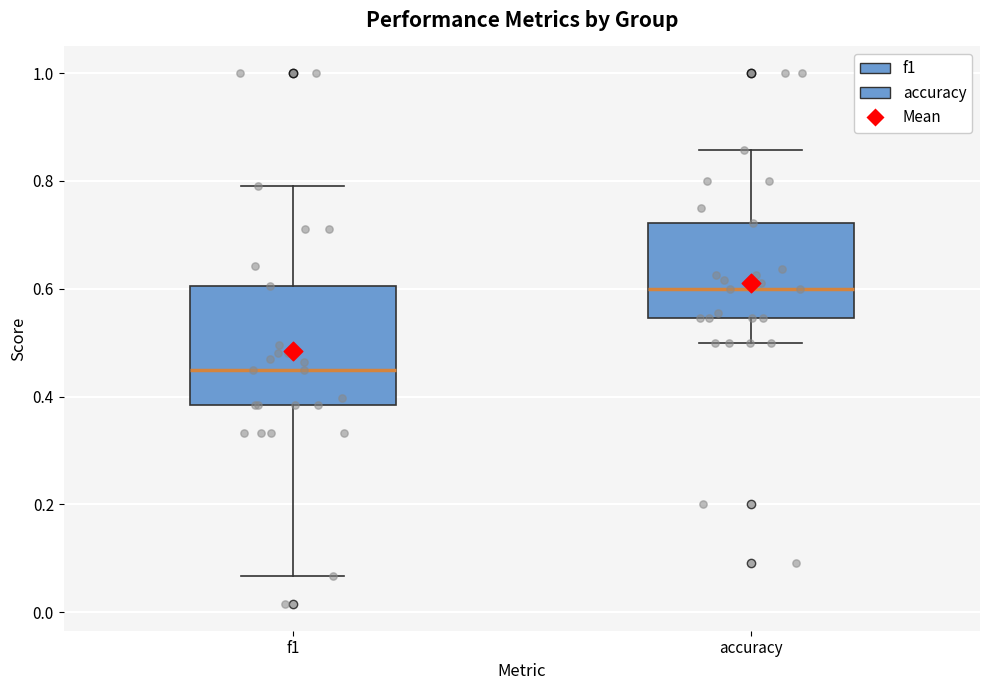

Comparing the boxes themselves (not the whiskers), which one is the tallest?

f1